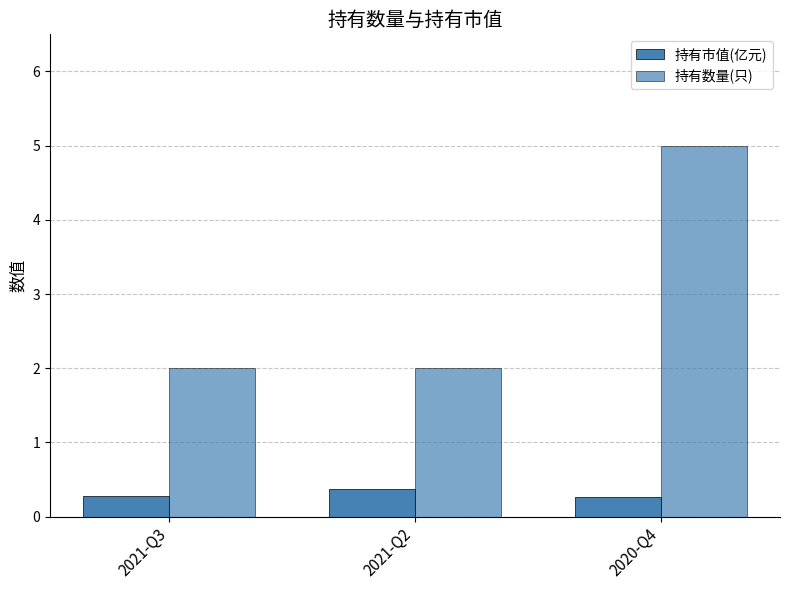

What is the approximate value of 持有市值(亿元) at 2021-Q2?

0.4